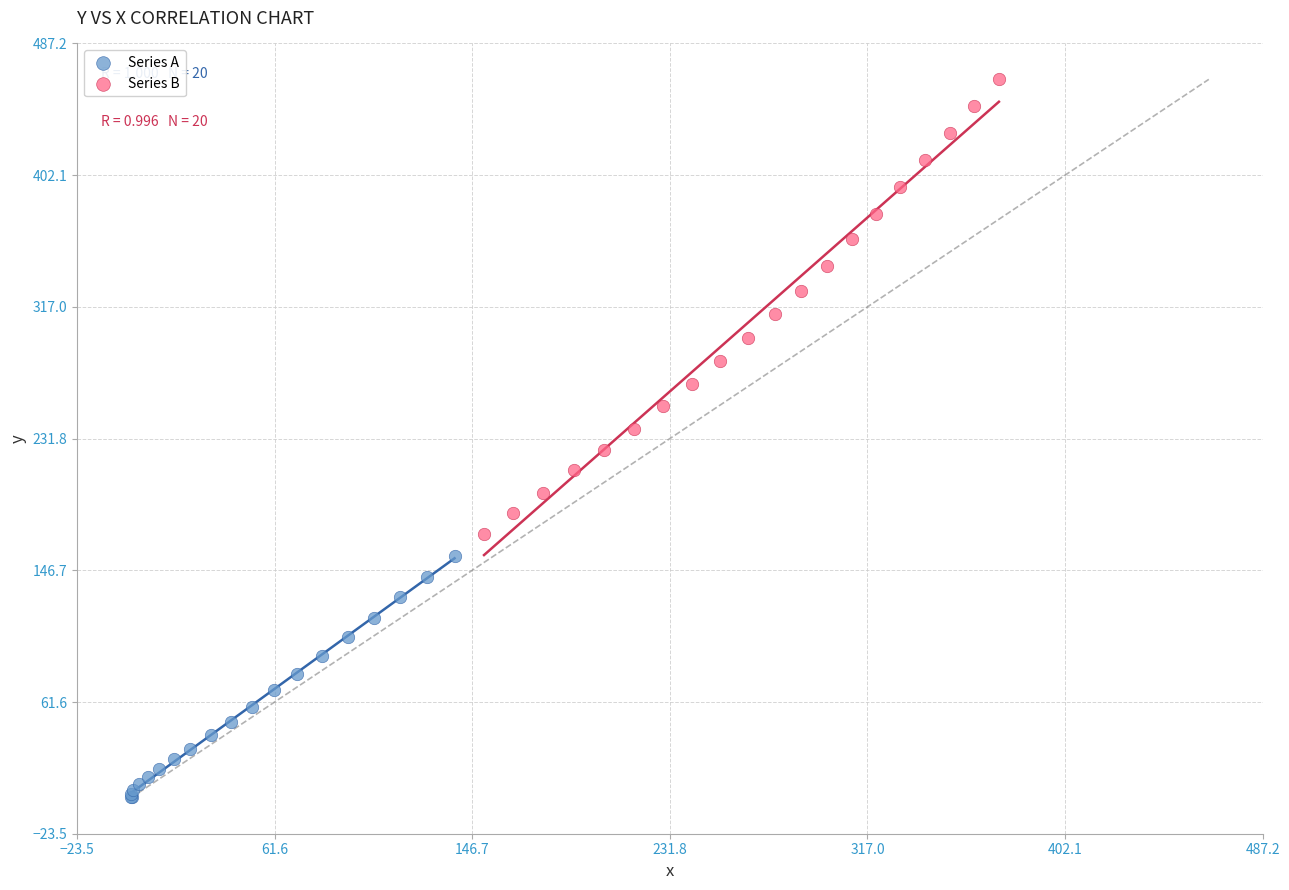

Which series contains the lowest Y value?

Series A